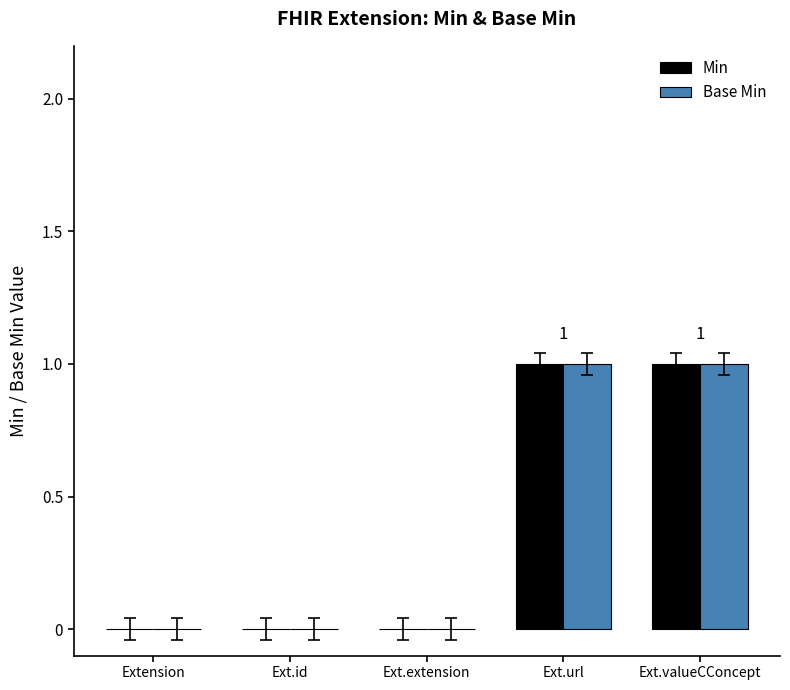

Reading left to right, transcribe all the data shown in this chart.

Min: 0	0	0	1	1
Base Min: 0	0	0	1	1